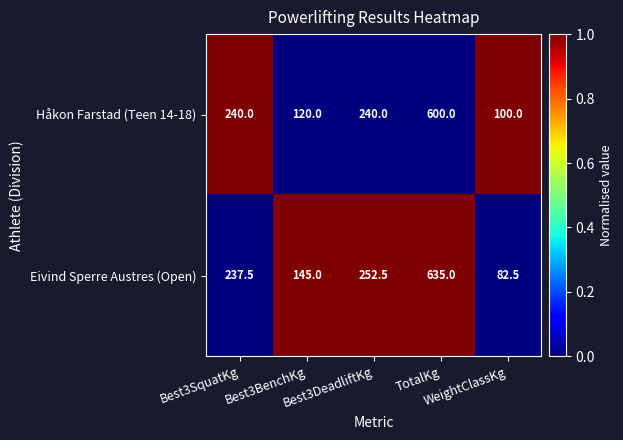

What is the greatest value displayed?

635.0